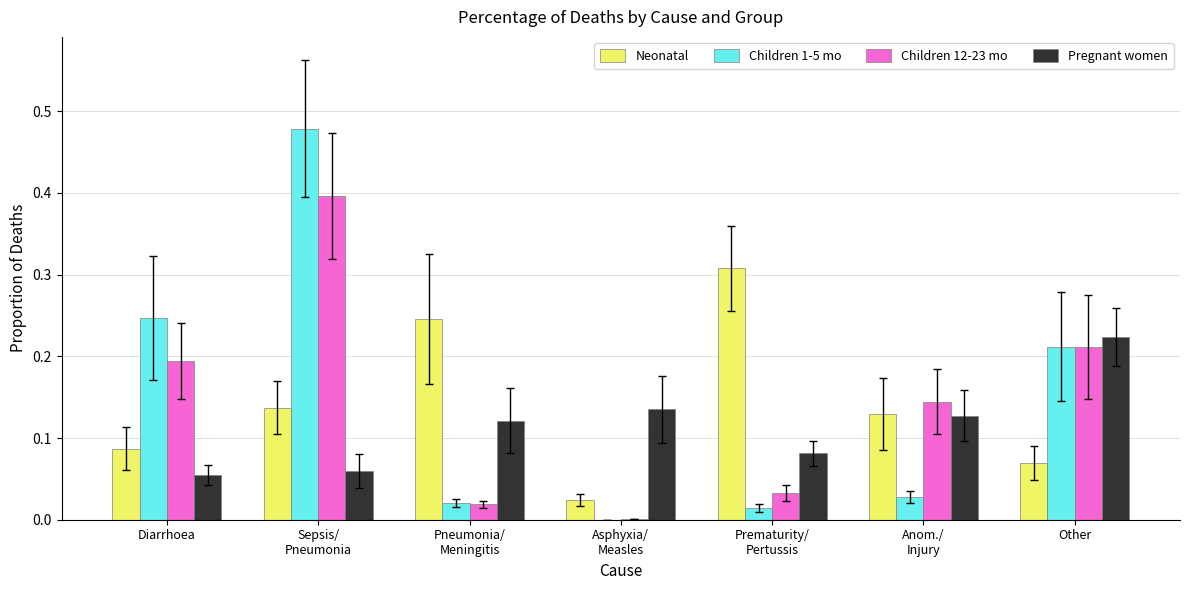

True or false: Children 12-23 mo has a value of 0.2 at Diarrhoea.

True